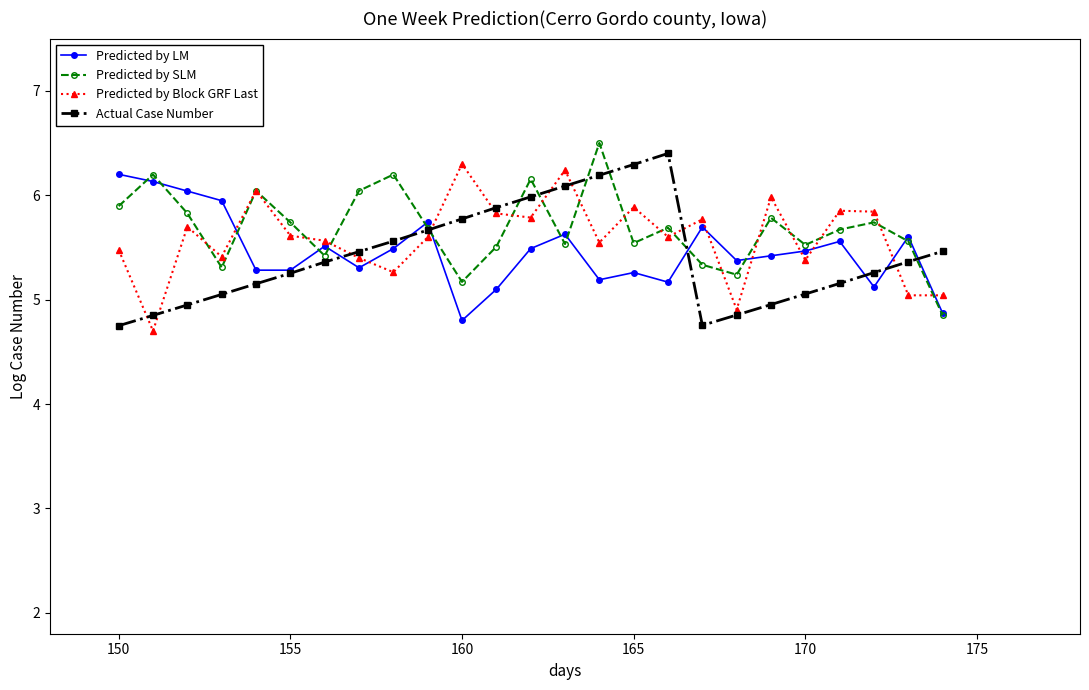

What is the lowest value of the Predicted by Block GRF Last series?

4.7